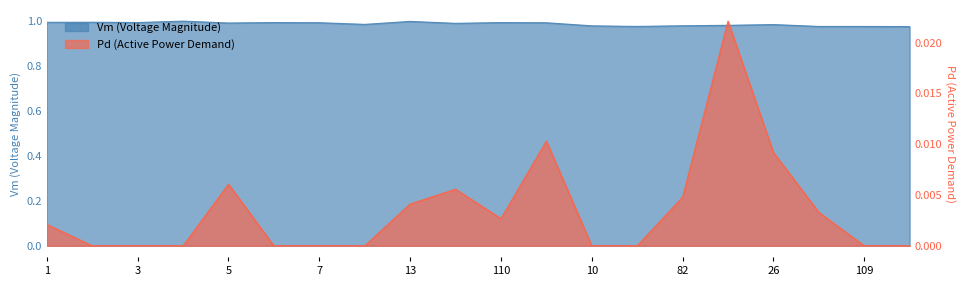

What is the label of the 2nd point from the right?

109